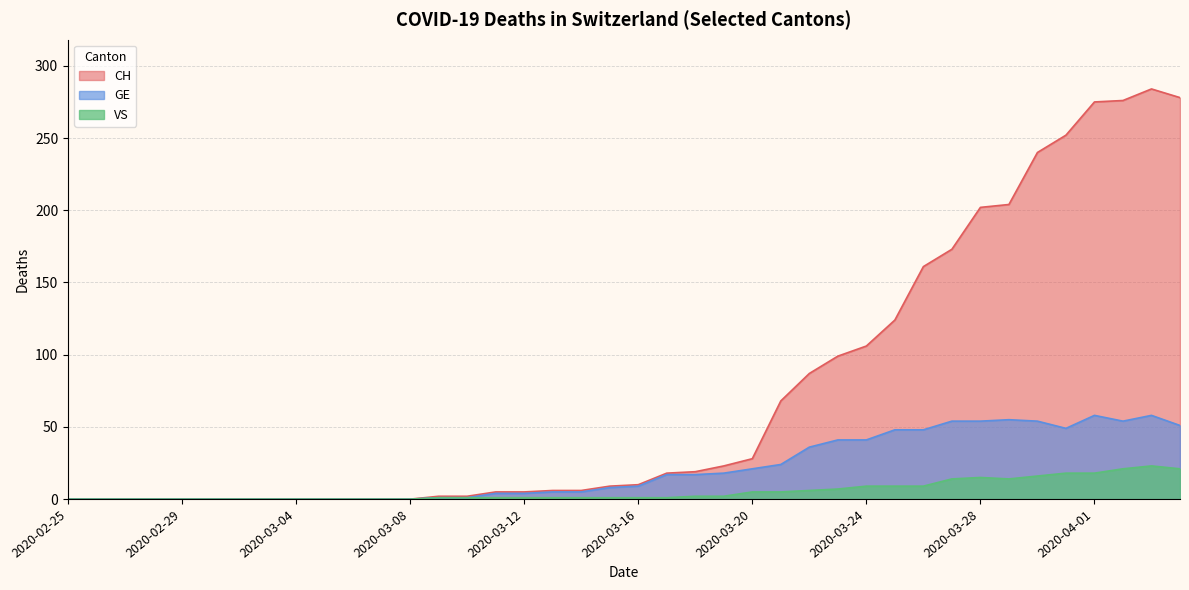

Reading right to left, transcribe all the data shown in this chart.

CH: 2020-04-04=278	2020-04-03=284	2020-04-02=276	2020-04-01=275	2020-03-31=252	2020-03-30=240	2020-03-29=204	2020-03-28=202	2020-03-27=173	2020-03-26=161	2020-03-25=124	2020-03-24=106	2020-03-23=99	2020-03-22=87	2020-03-21=68	2020-03-20=28	2020-03-19=23	2020-03-18=19	2020-03-17=18	2020-03-16=10	2020-03-15=9	2020-03-14=6	2020-03-13=6	2020-03-12=5	2020-03-11=5	2020-03-10=2	2020-03-09=2	2020-03-08=0	2020-03-07=0	2020-03-06=0	2020-03-05=0	2020-03-04=0	2020-03-03=0	2020-03-02=0	2020-03-01=0	2020-02-29=0	2020-02-28=0	2020-02-27=0	2020-02-26=0	2020-02-25=0
GE: 2020-04-04=51	2020-04-03=58	2020-04-02=54	2020-04-01=58	2020-03-31=49	2020-03-30=54	2020-03-29=55	2020-03-28=54	2020-03-27=54	2020-03-26=48	2020-03-25=48	2020-03-24=41	2020-03-23=41	2020-03-22=36	2020-03-21=24	2020-03-20=21	2020-03-19=18	2020-03-18=17	2020-03-17=17	2020-03-16=9	2020-03-15=8	2020-03-14=5	2020-03-13=5	2020-03-12=4	2020-03-11=4	2020-03-10=1	2020-03-09=1	2020-03-08=0	2020-03-07=0	2020-03-06=0	2020-03-05=0	2020-03-04=0	2020-03-03=0	2020-03-02=0	2020-03-01=0	2020-02-29=0	2020-02-28=0	2020-02-27=0	2020-02-26=0	2020-02-25=0
VS: 2020-04-04=21	2020-04-03=23	2020-04-02=21	2020-04-01=18	2020-03-31=18	2020-03-30=16	2020-03-29=14	2020-03-28=15	2020-03-27=14	2020-03-26=9	2020-03-25=9	2020-03-24=9	2020-03-23=7	2020-03-22=6	2020-03-21=5	2020-03-20=5	2020-03-19=2	2020-03-18=2	2020-03-17=1	2020-03-16=1	2020-03-15=1	2020-03-14=1	2020-03-13=1	2020-03-12=1	2020-03-11=1	2020-03-10=1	2020-03-09=1	2020-03-08=0	2020-03-07=0	2020-03-06=0	2020-03-05=0	2020-03-04=0	2020-03-03=0	2020-03-02=0	2020-03-01=0	2020-02-29=0	2020-02-28=0	2020-02-27=0	2020-02-26=0	2020-02-25=0